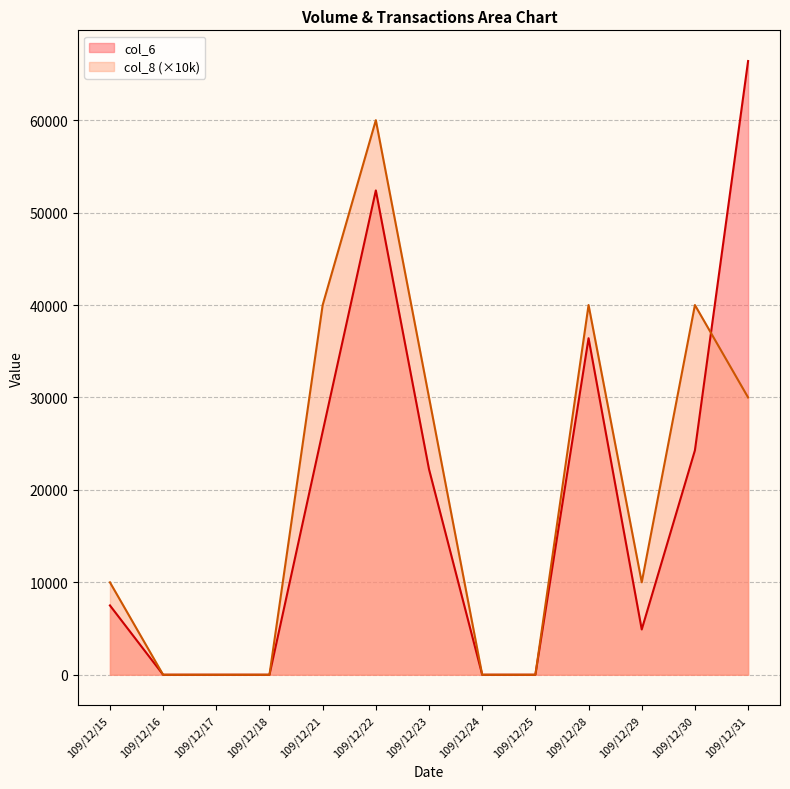

Reading right to left, list all the values displayed in this chart.

col_6: 109/12/31=66400	109/12/30=24280	109/12/29=4900	109/12/28=36410	109/12/25=0	109/12/24=0	109/12/23=22230	109/12/22=52400	109/12/21=26300	109/12/18=0	109/12/17=0	109/12/16=0	109/12/15=7500
col_8: 109/12/31=30000	109/12/30=40000	109/12/29=10000	109/12/28=40000	109/12/25=0	109/12/24=0	109/12/23=30000	109/12/22=60000	109/12/21=40000	109/12/18=0	109/12/17=0	109/12/16=0	109/12/15=10000